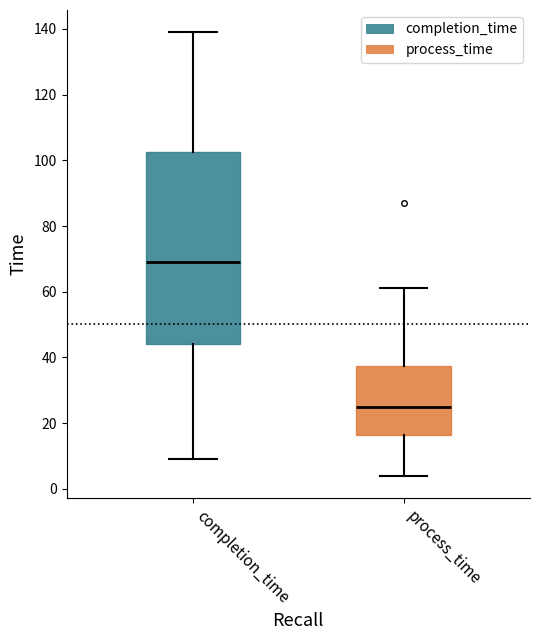

Which box has the lowest median line?

process_time